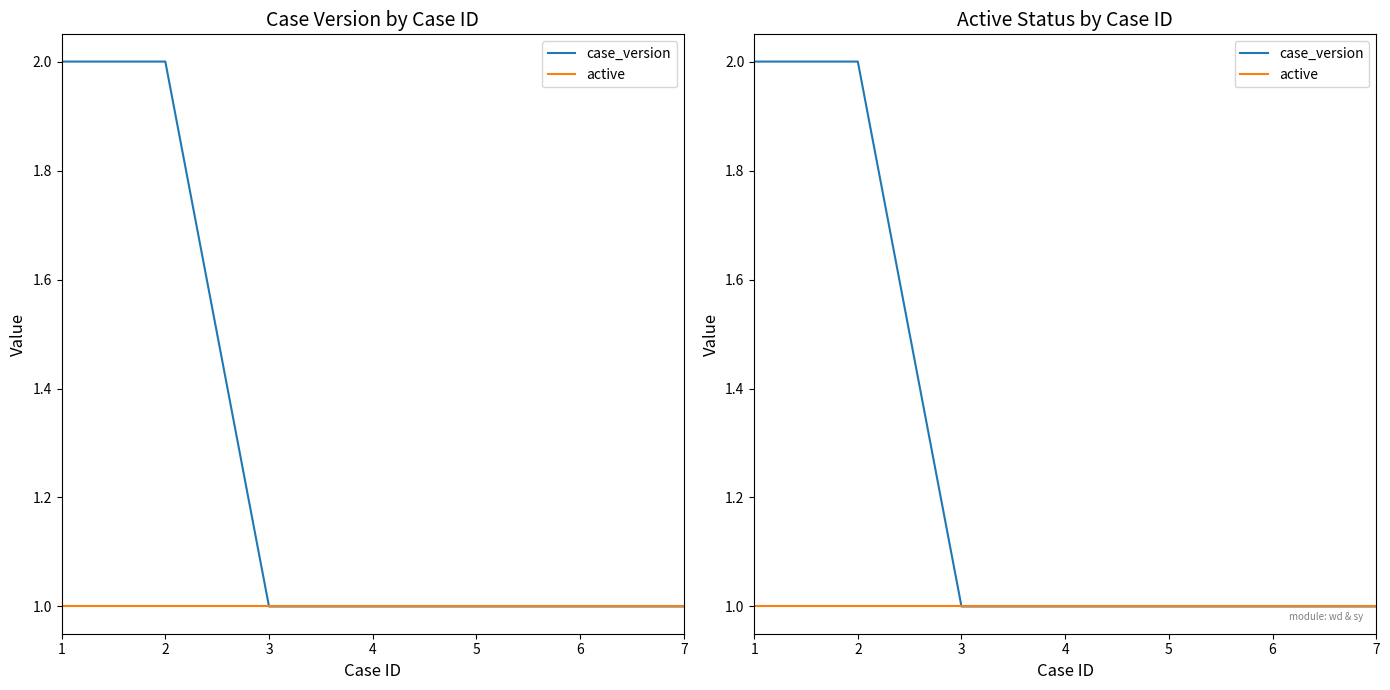

Reading left to right, what are all the values shown in this chart?

case_version: 2	2	1	1	1	1	1
active: 1	1	1	1	1	1	1